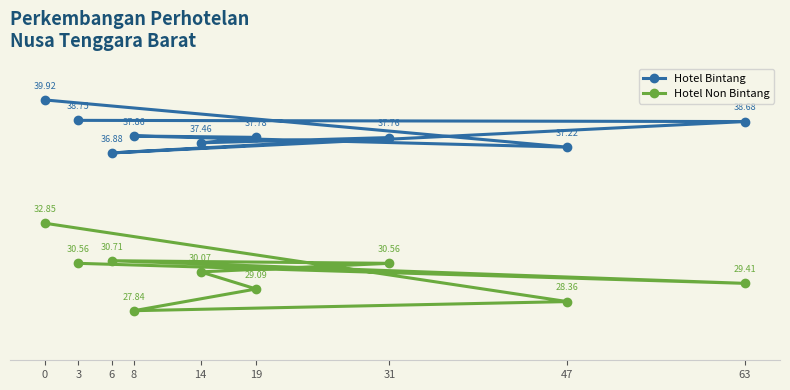

What is the difference between the maximum and minimum values in the Hotel Bintang series?

3.0